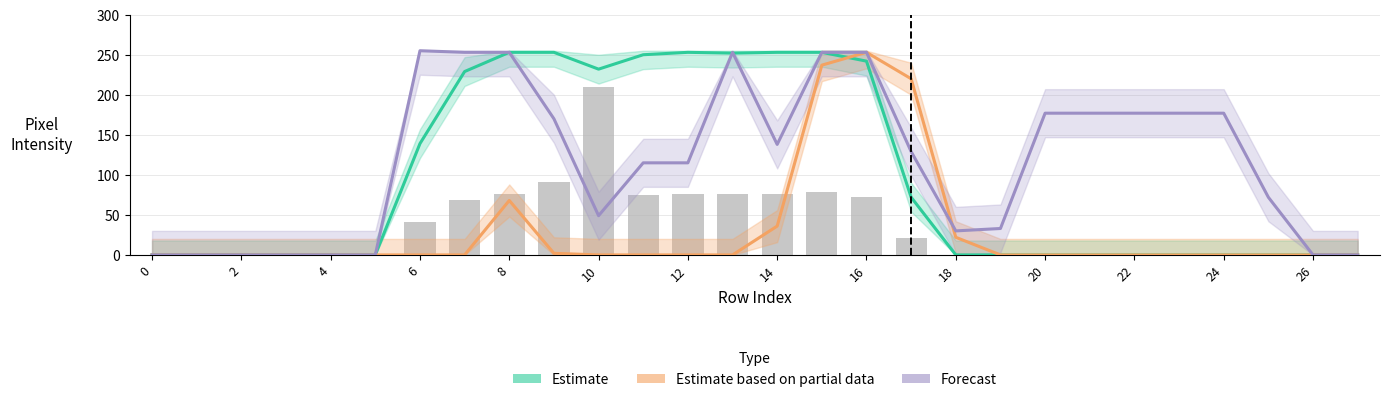

Are the bars grouped side by side (vs. stacked)?

Yes